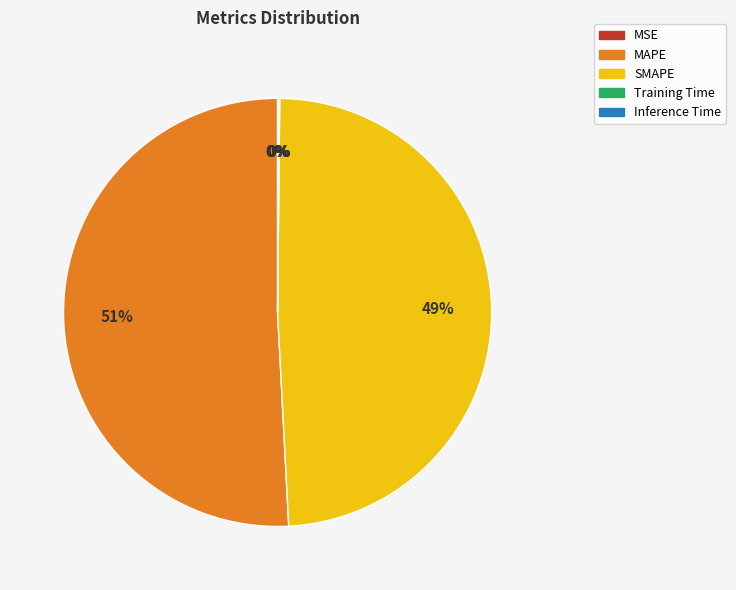

The MAPE slice represents 64% of the pie. True or false?

False